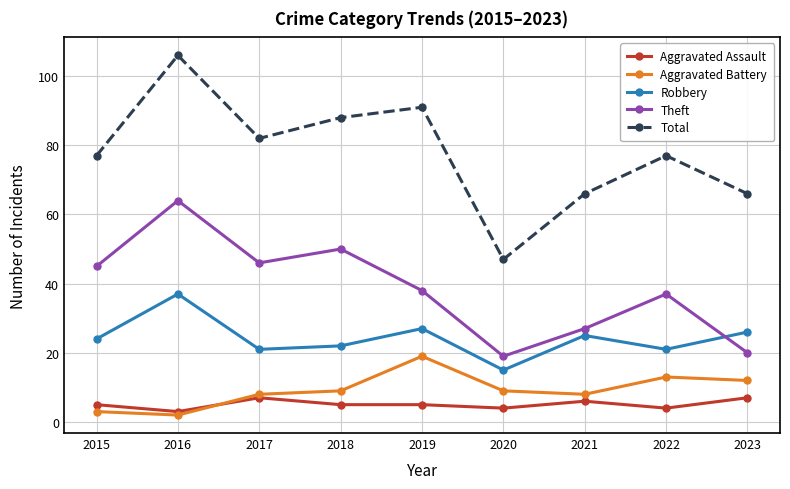

What is the difference between the highest and lowest values at 2018?

83